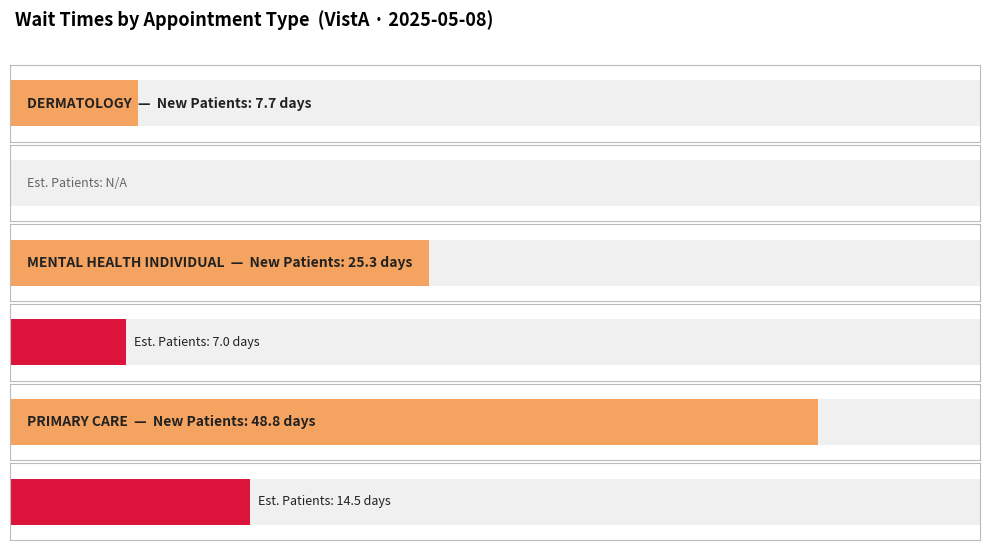

Which has a higher value, MENTAL HEALTH INDIVIDUAL or PRIMARY CARE?

PRIMARY CARE